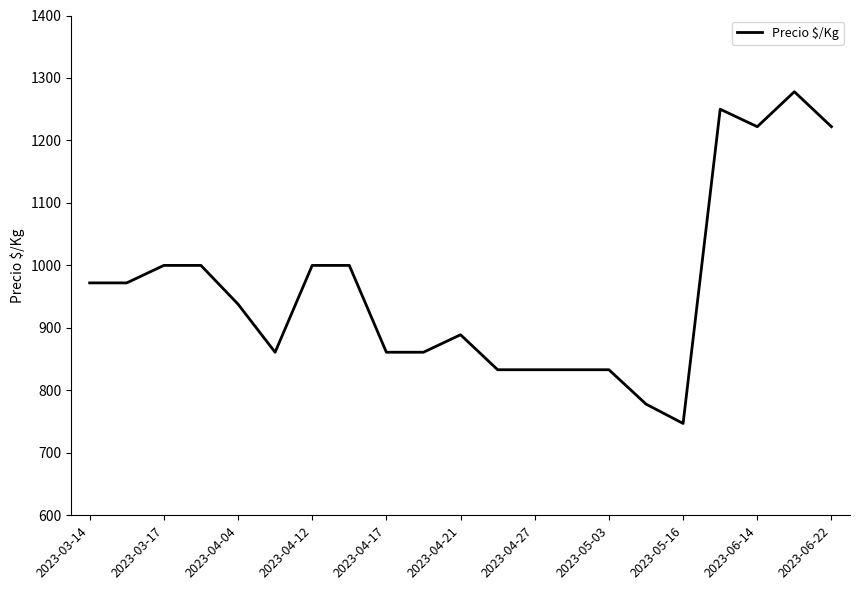

What is the sum of all values?

20183